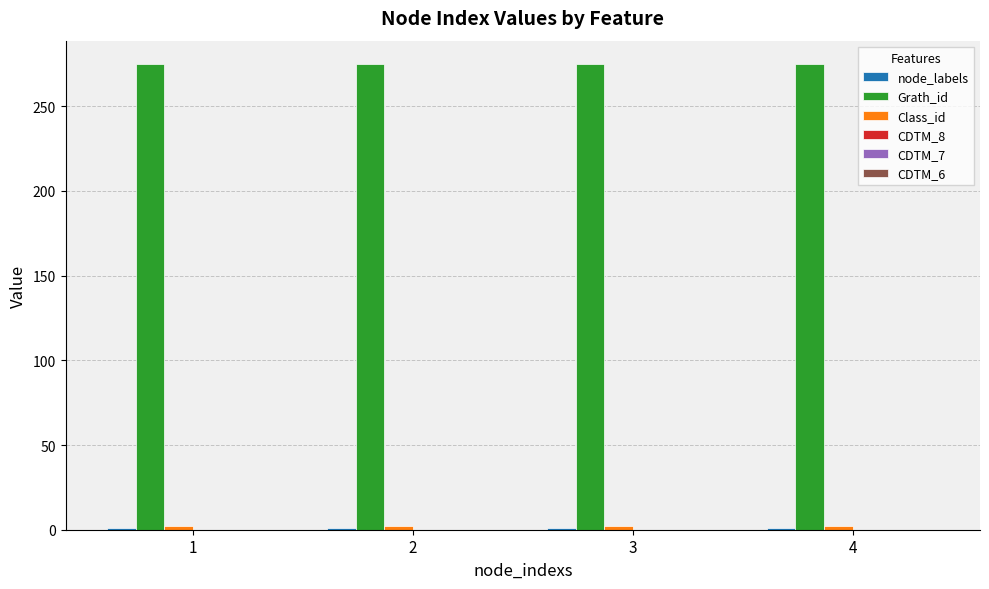

What is the maximum value shown in the chart?

275